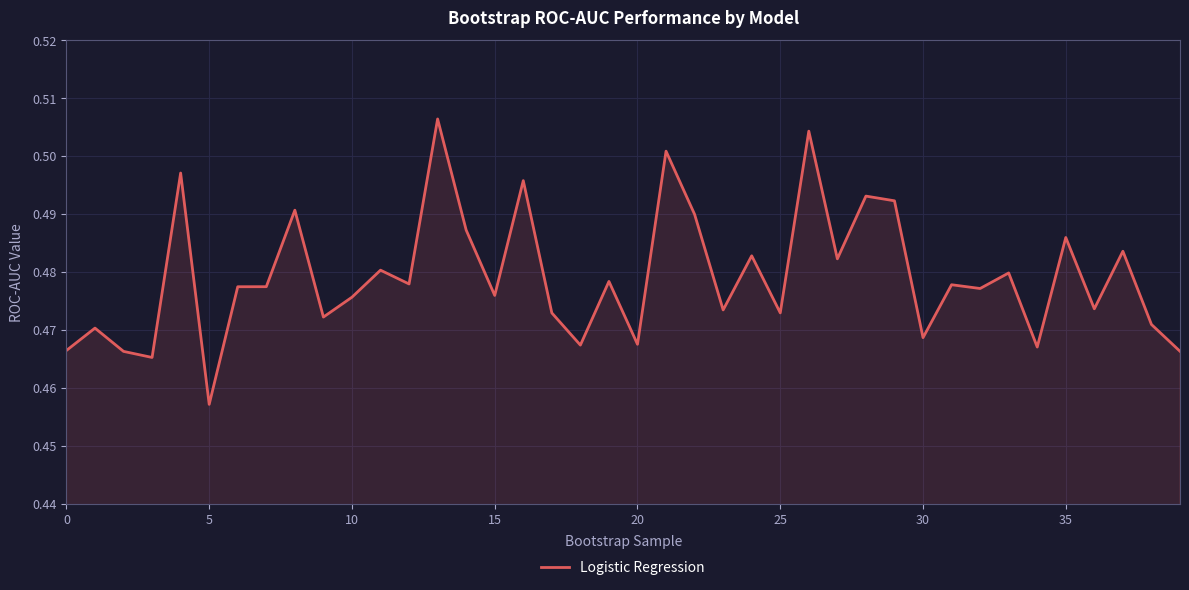

Which label corresponds to the smallest value in the chart?

5